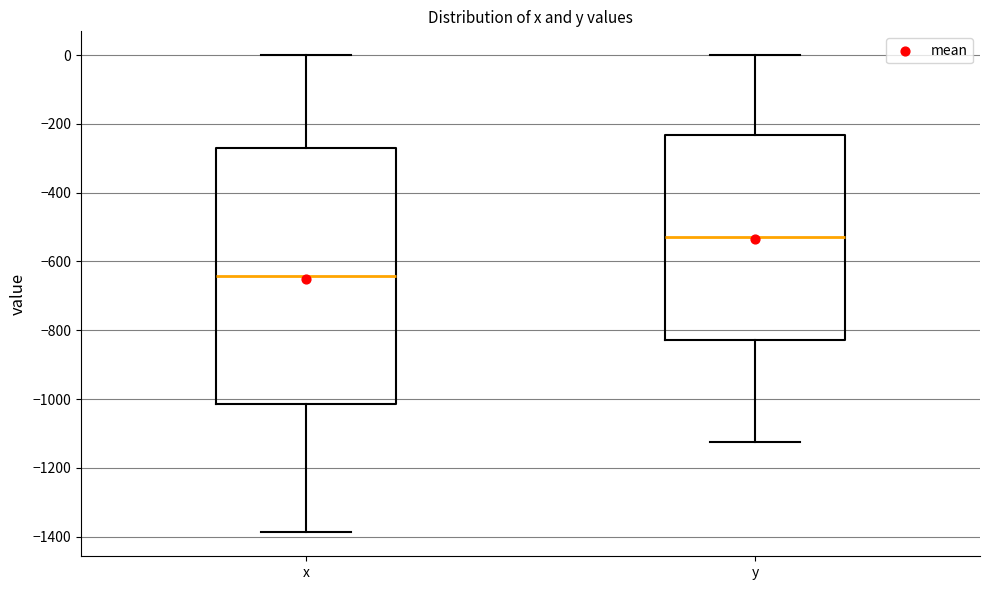

Where is the lower edge of the box for x on the y-axis? The values are not printed on the chart, so give them approximately, as read against the axis.

-1020